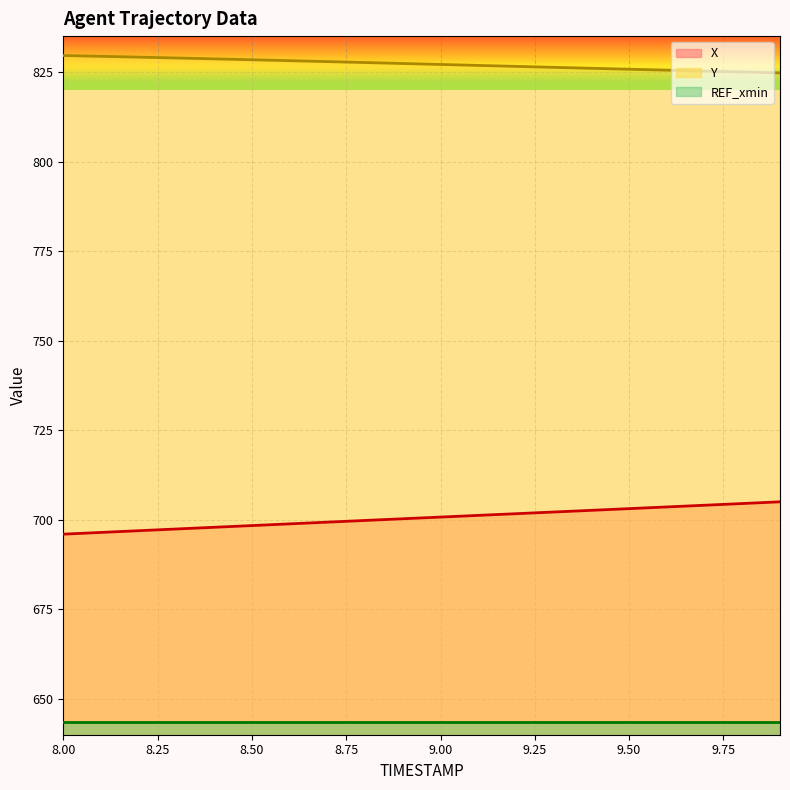

The Y series shows 825.5 at 9.6. True or false?

True